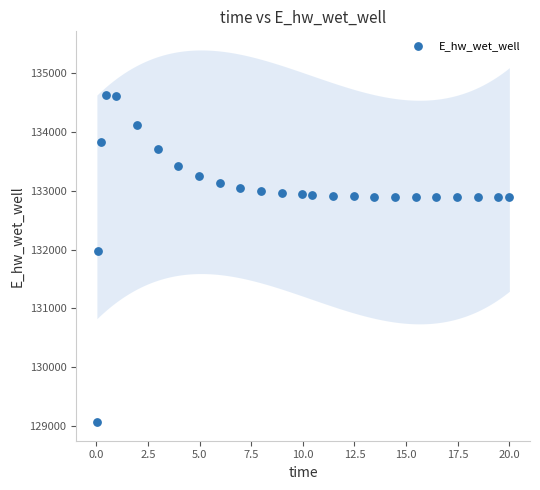

What Y value in the scatter plot is closest to 131849?

131970.1